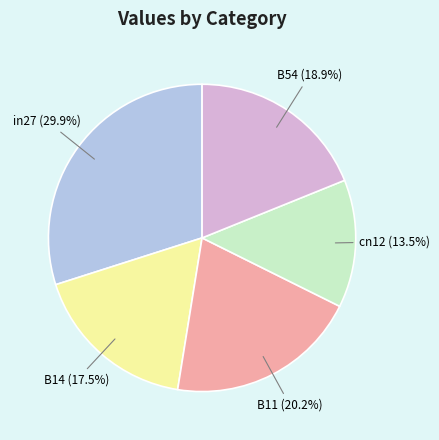

Count the number of slices in the pie.

5